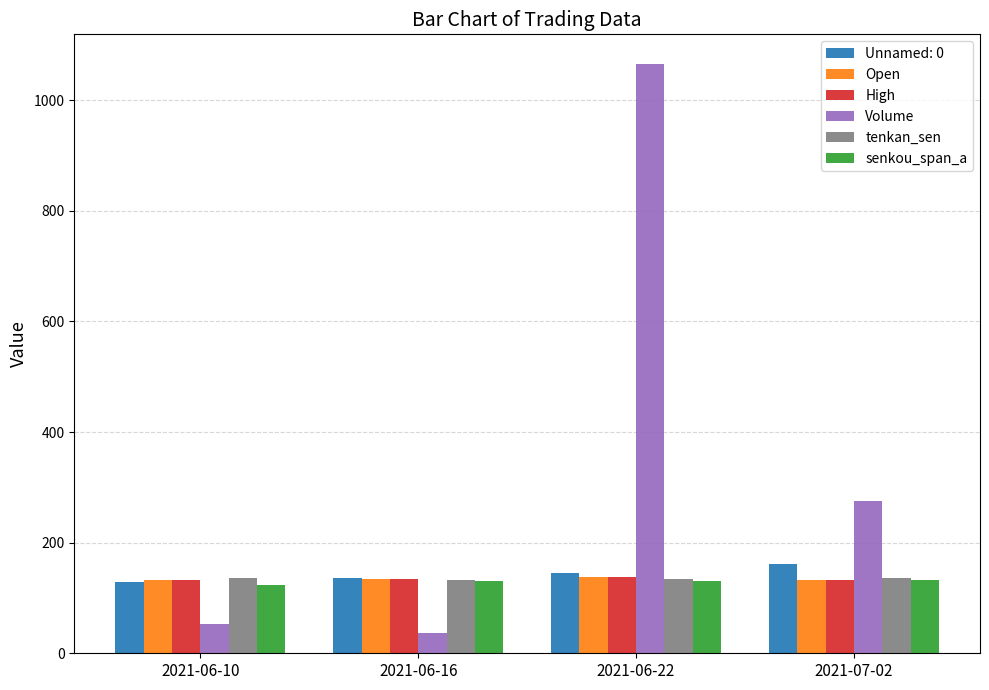

How many bars are there in each group?

6